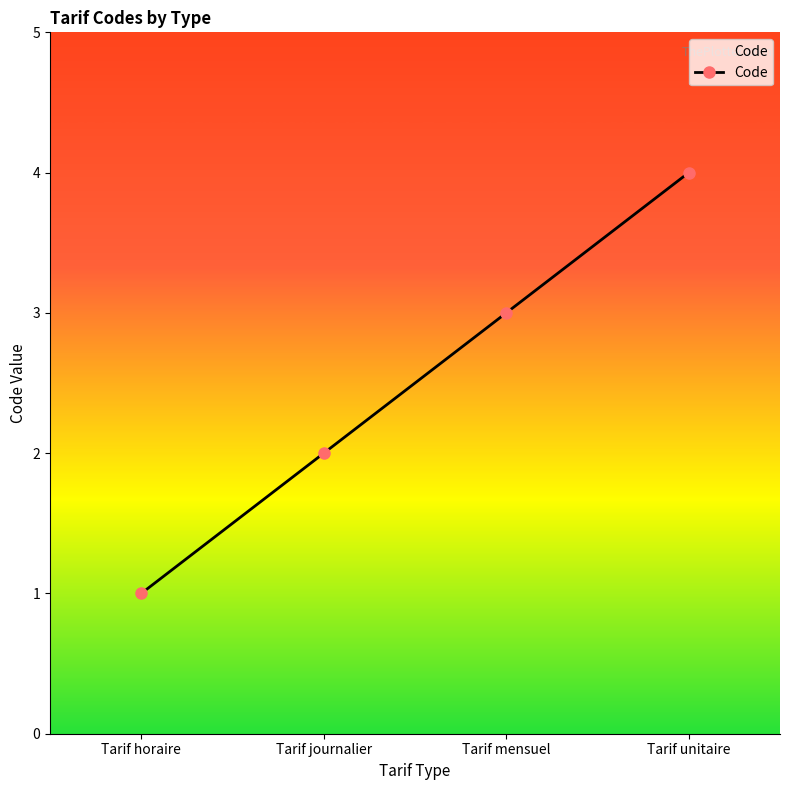

At which label is the value closest to 2?

Tarif journalier